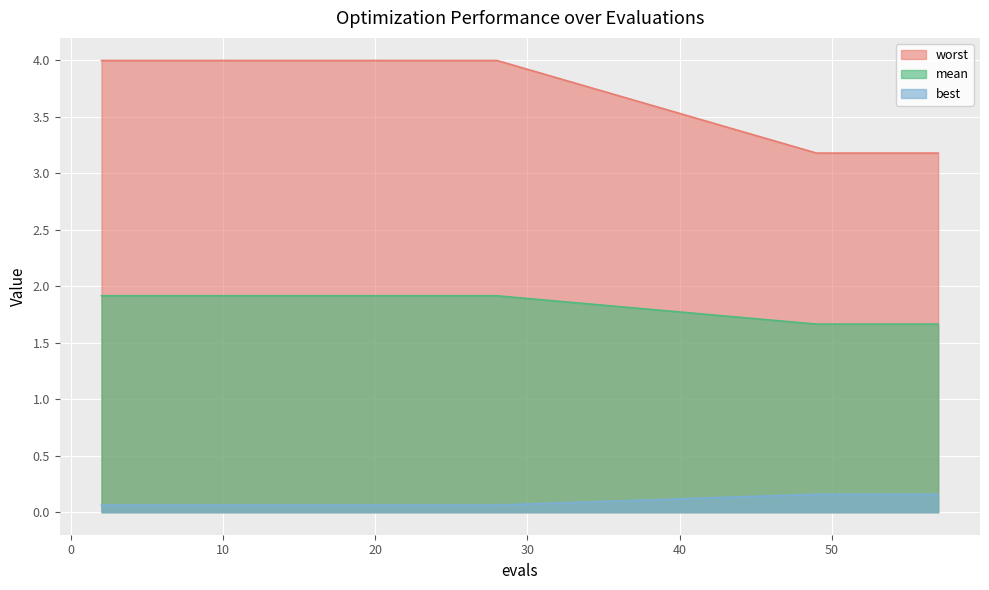

True or false: worst and mean cross at least once.

False